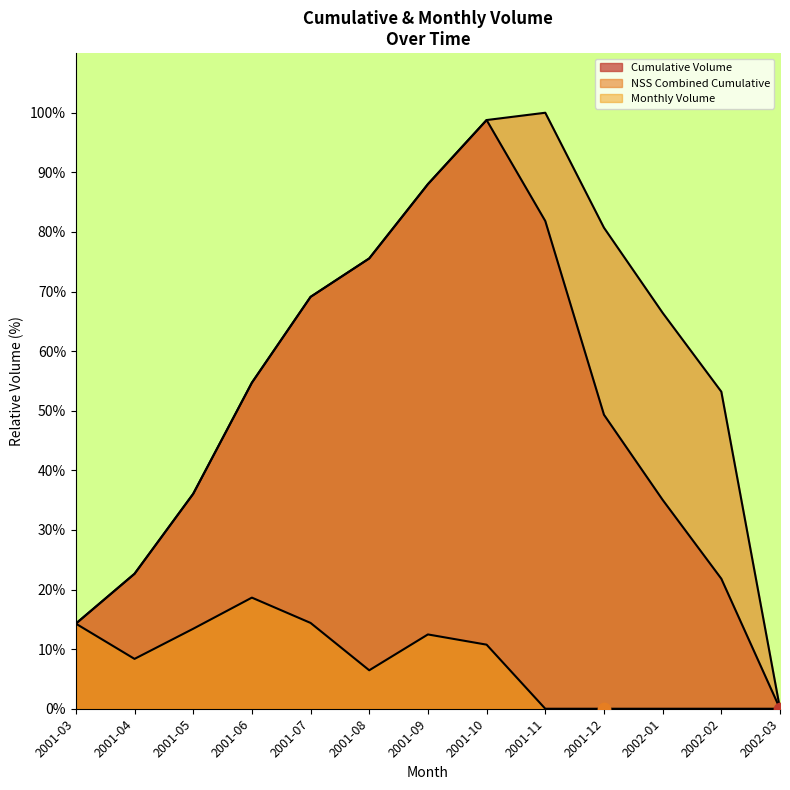

Is the value of Cumulative Volume at 2001-10 greater than the value of NSS Combined Cumulative at 2001-07?

Yes